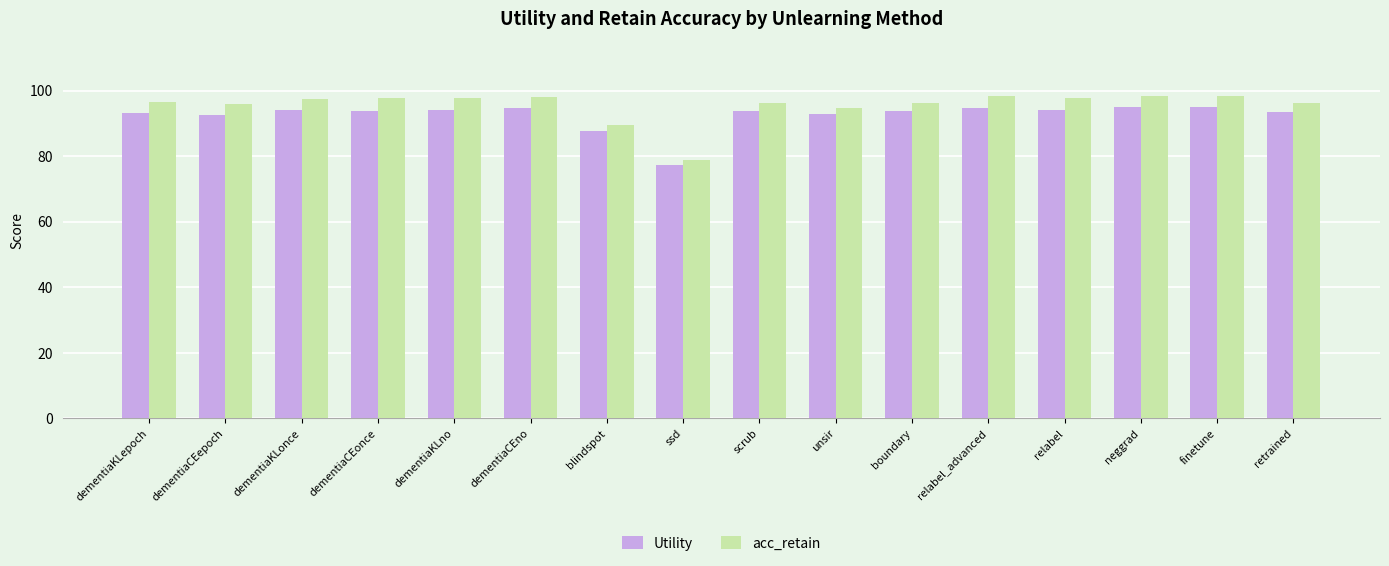

At how many categories does at least one series exceed 94?

14